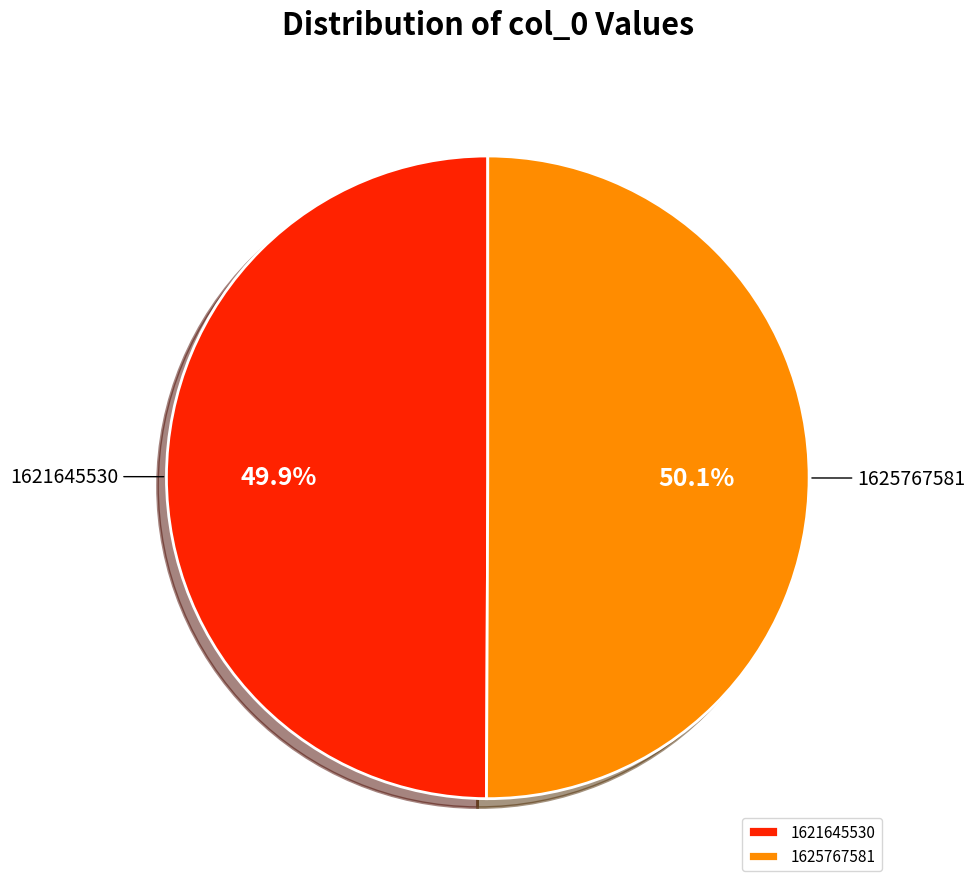

What is the ratio of the value at 1621645530 to the value at 1625767581?

1.0